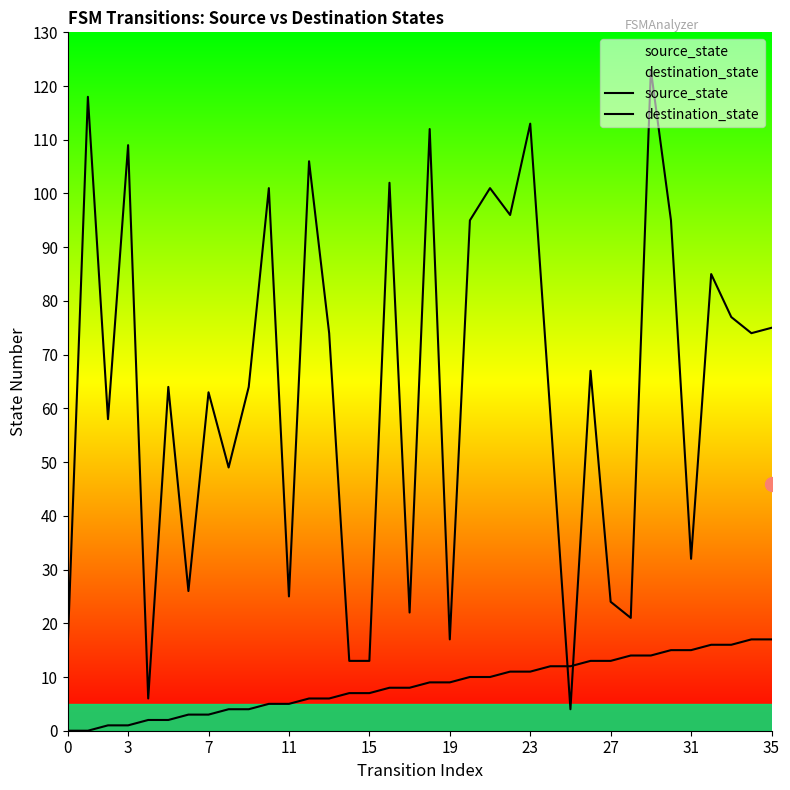

Where does the source_state series first go above 9?

20